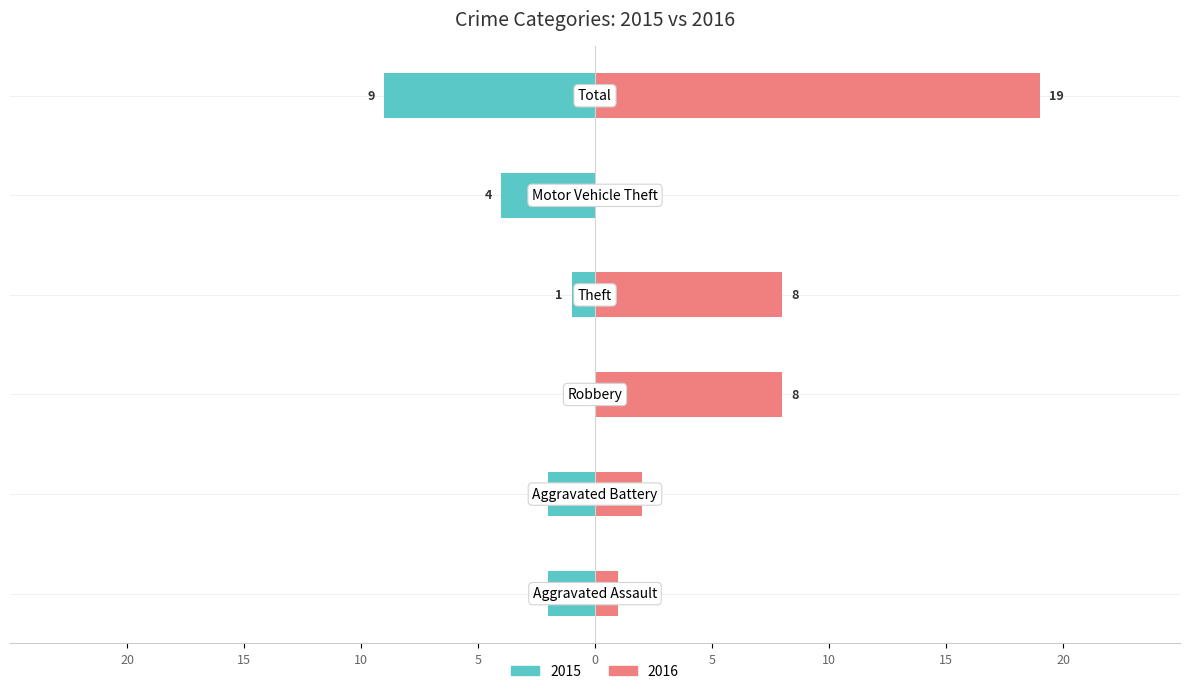

Reading right to left, transcribe all the data shown in this chart.

Left (2015): -9	-4	-1	0	-2	-2
Right (2016): 19	0	8	8	2	1